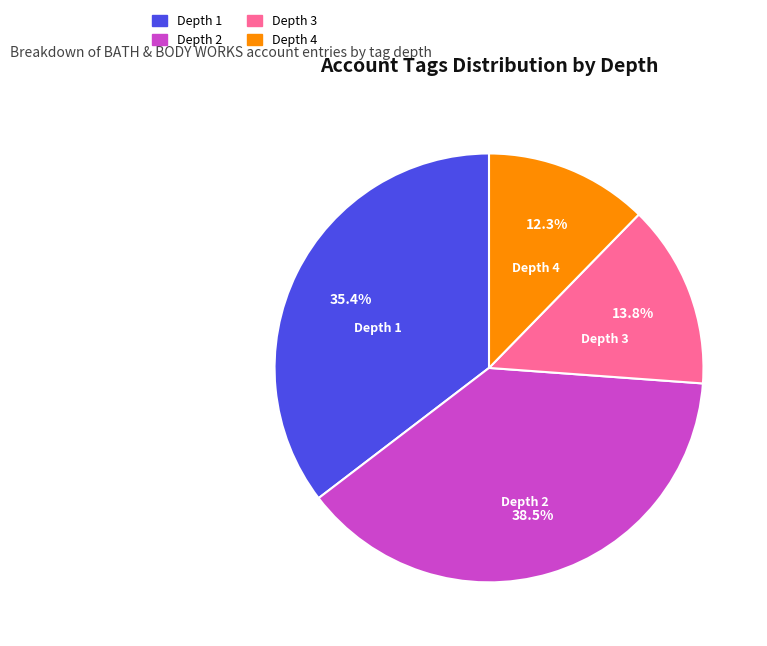

Count the number of slices in the pie.

4